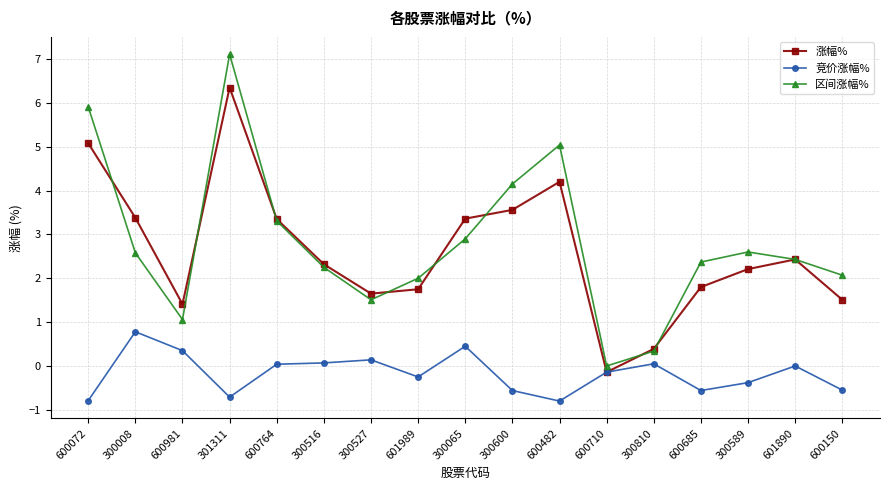

How many series are shown in this chart?

3